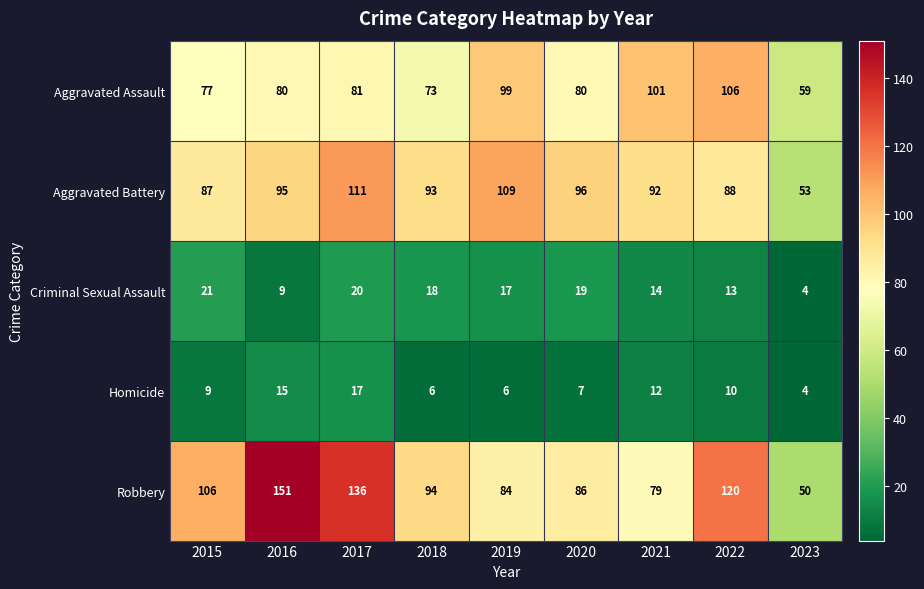

What is the difference between the Aggravated Battery values at 2018 and 2015?

6